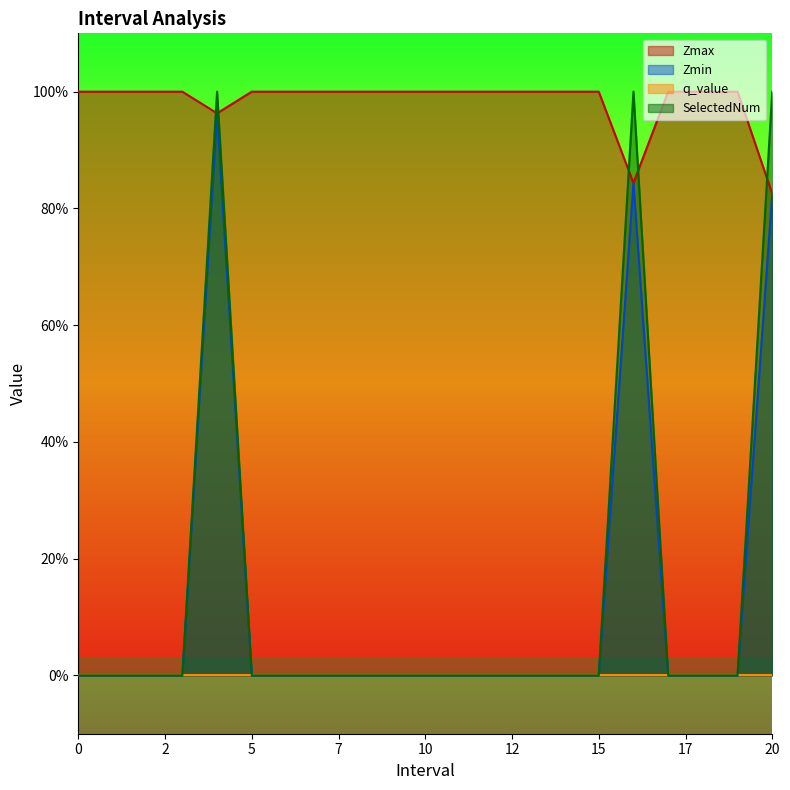

The Zmin series shows 0.0 at 10. True or false?

True